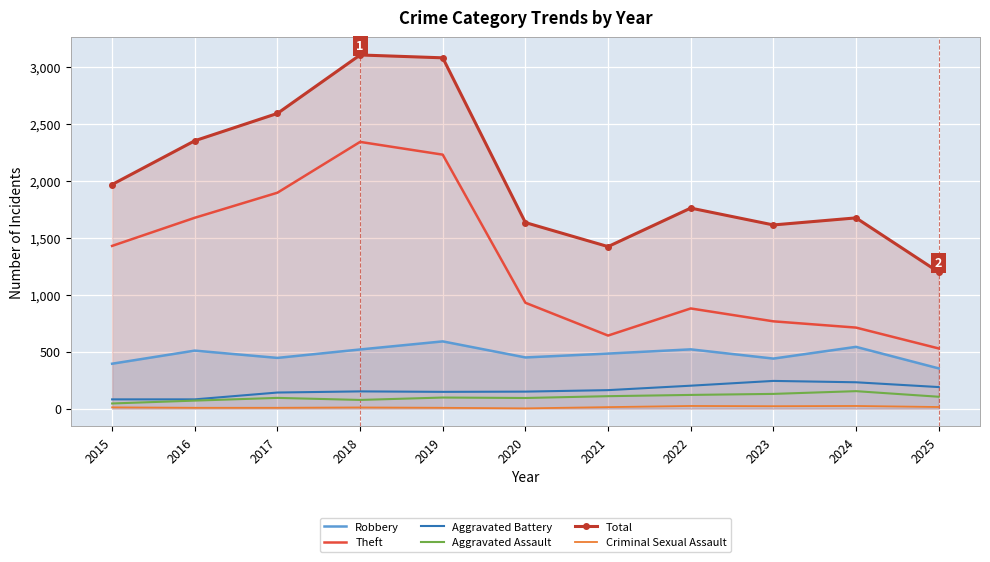

Which series has the largest total across all categories?

Total